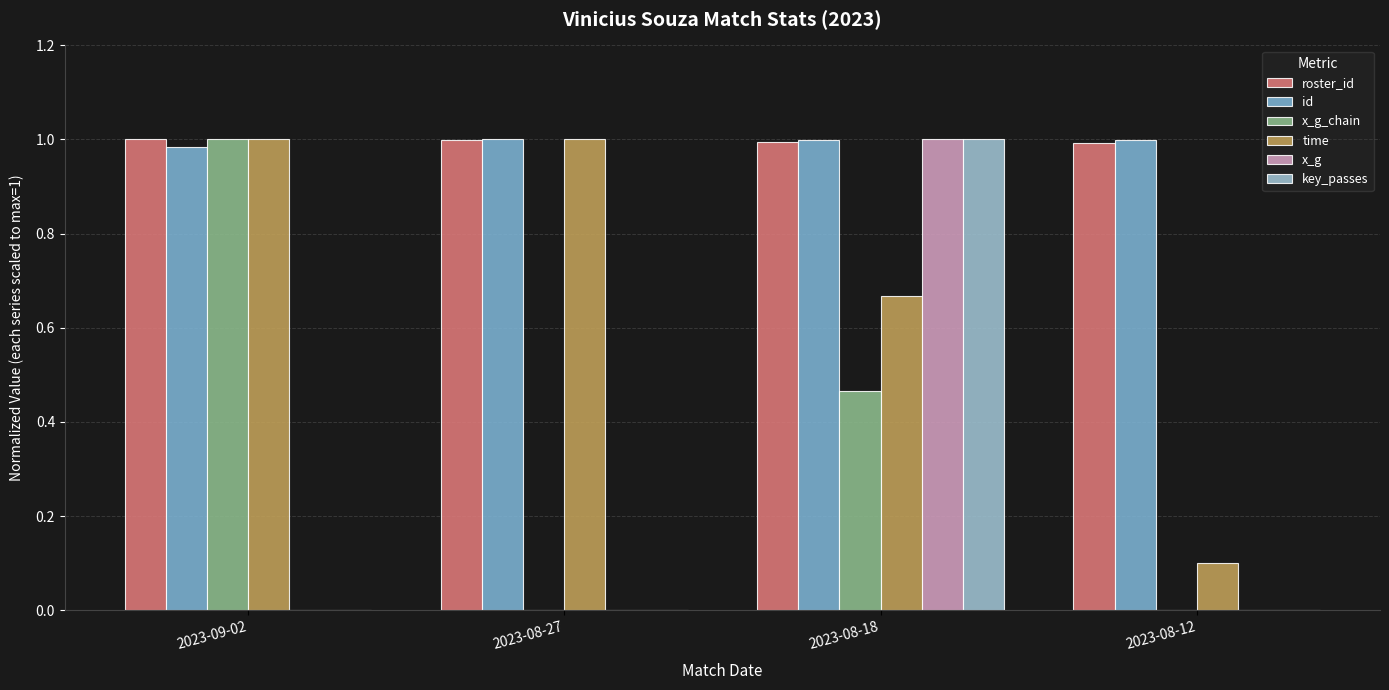

Count the number of categories in the chart.

4